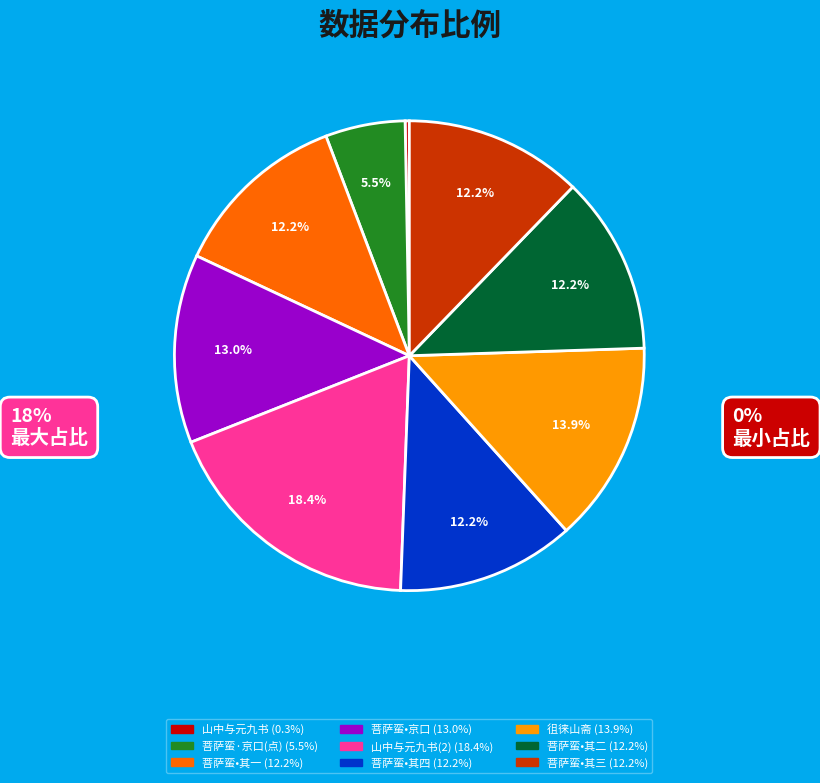

Is there any slice that represents more than half of the pie?

No